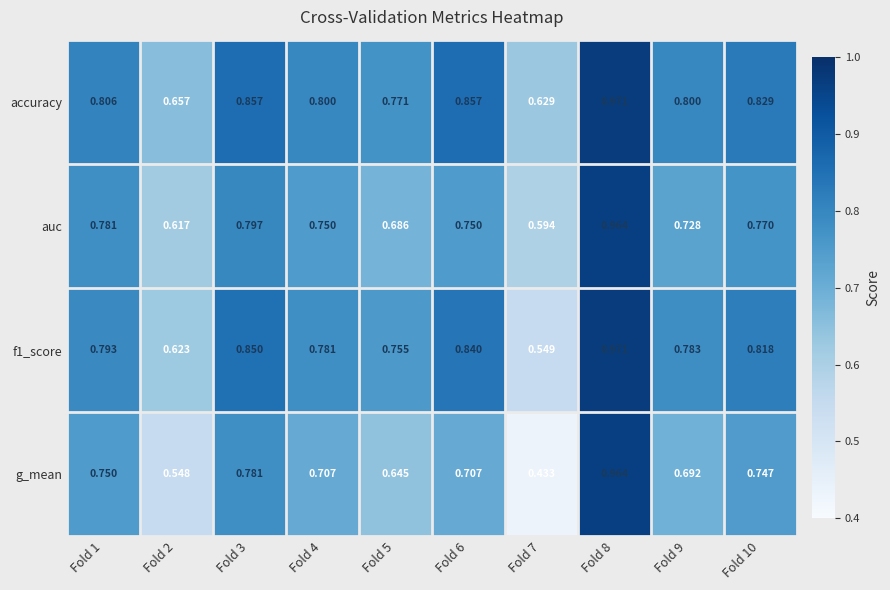

Which series has the largest total across all categories?

accuracy